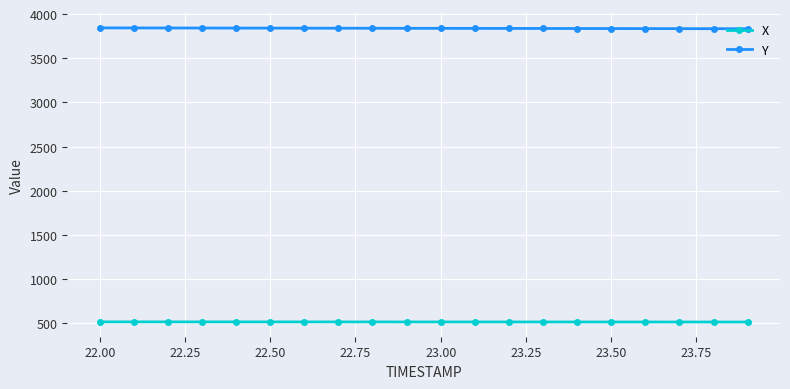

What is the maximum value shown in the chart?

3843.2